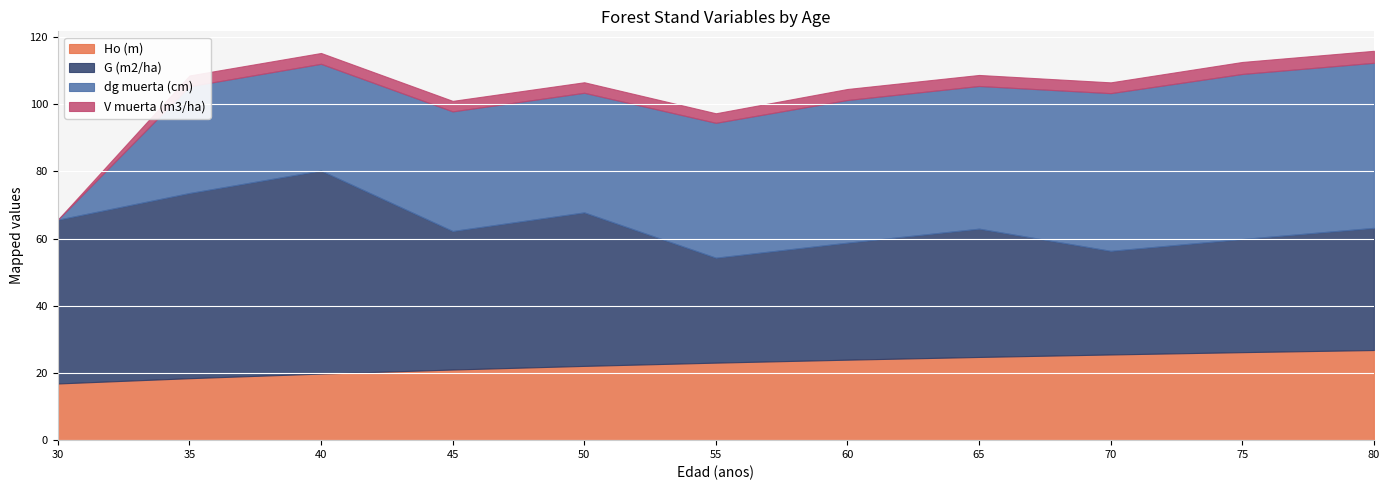

The value of G (m2/ha) at 35 is 91.3. True or false?

False